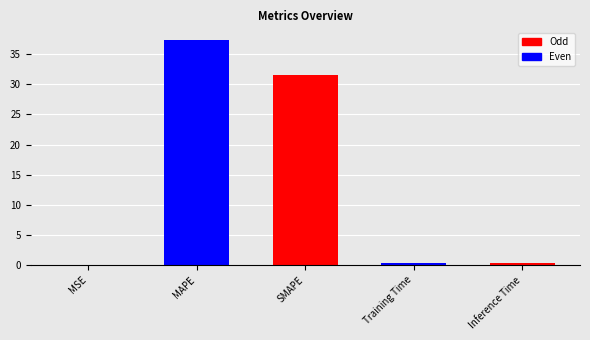

Where is the data nearest to the value 18?

SMAPE